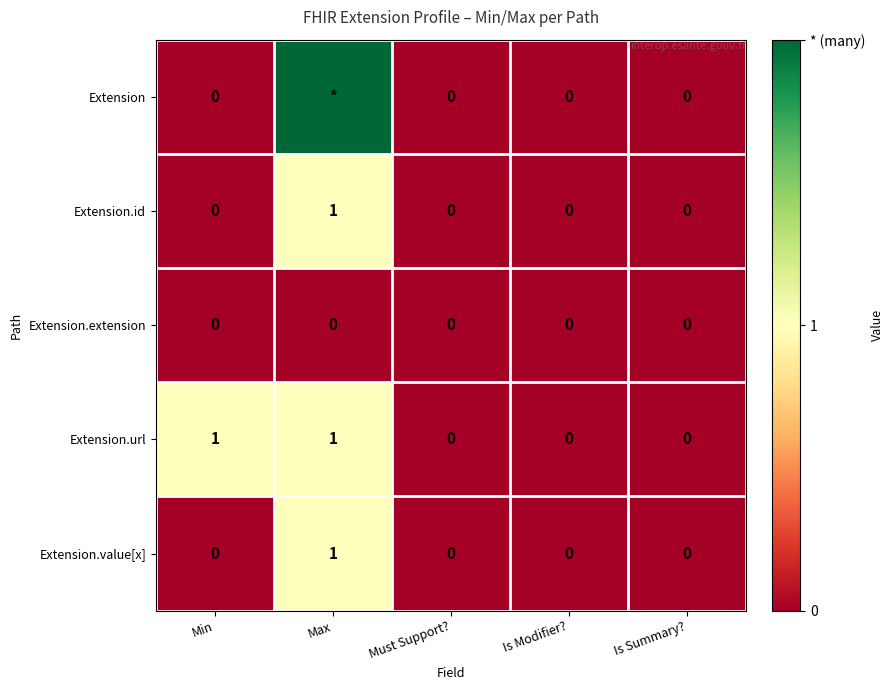

Count the Extension.value[x] values in the range 0 to 1.

5